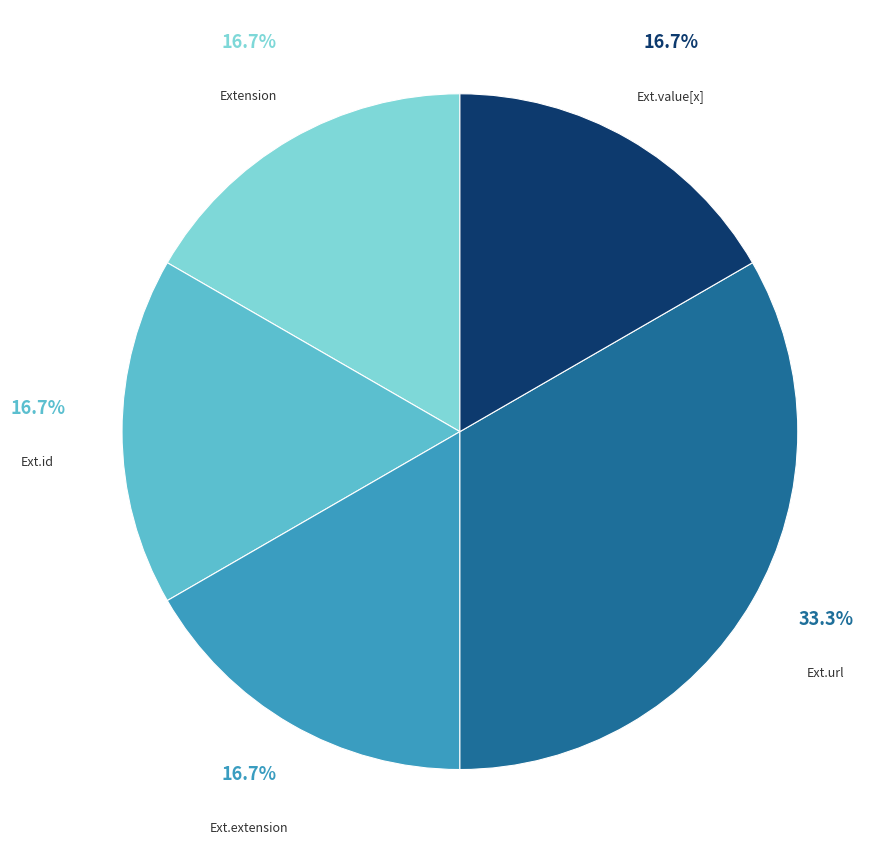

Is there any slice that represents more than half of the pie?

No